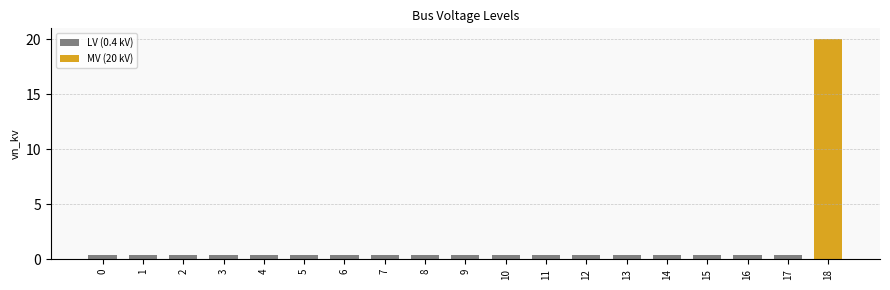

What is the smallest value displayed?

0.4